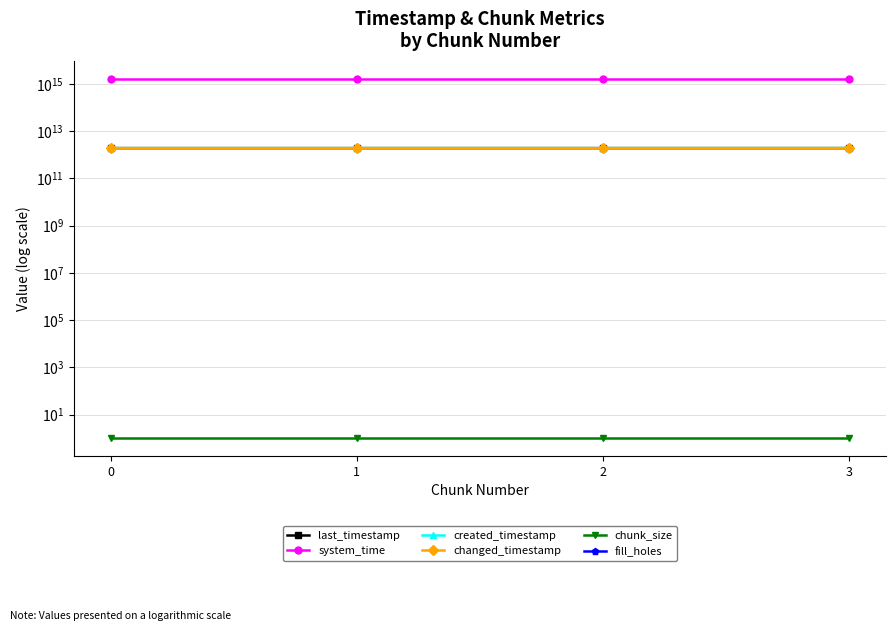

True or false: created_timestamp and chunk_size cross at least once.

False